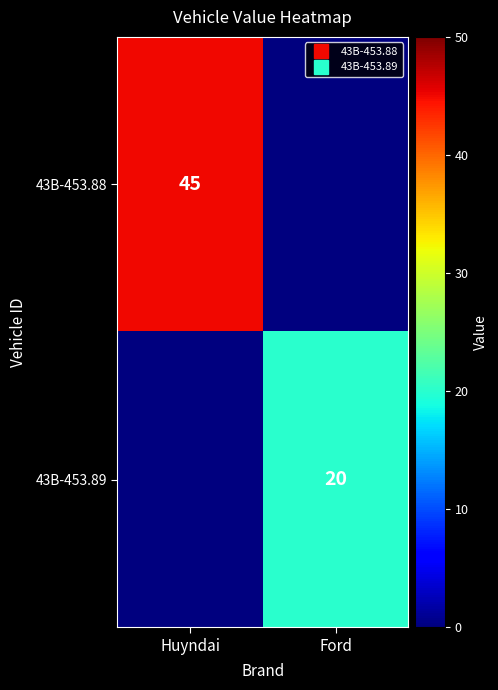

Which series has the widest spread of values?

43B-453.88